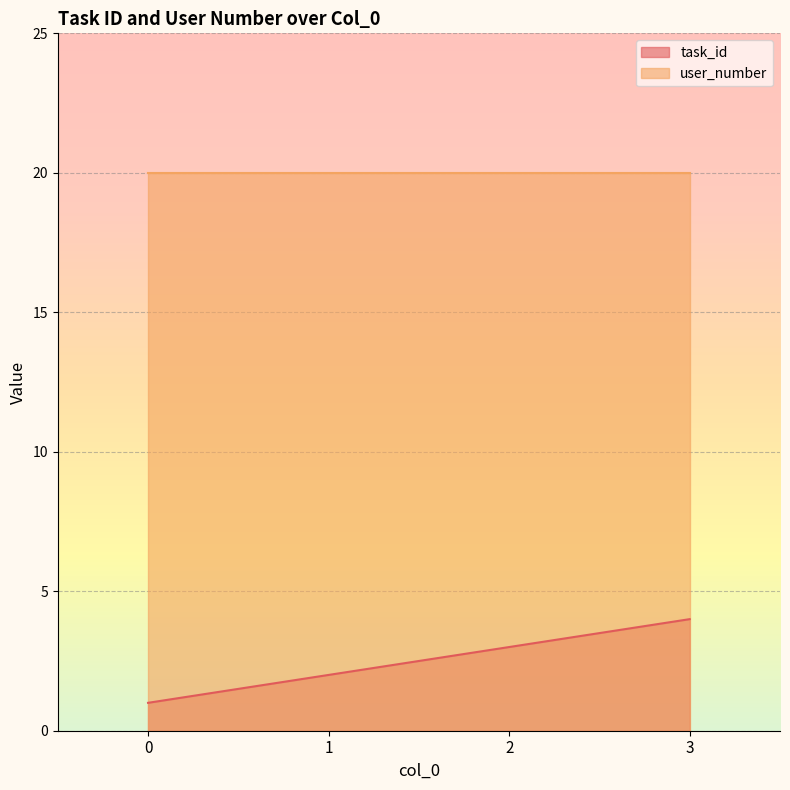

True or false: task_id and user_number intersect in this chart.

False